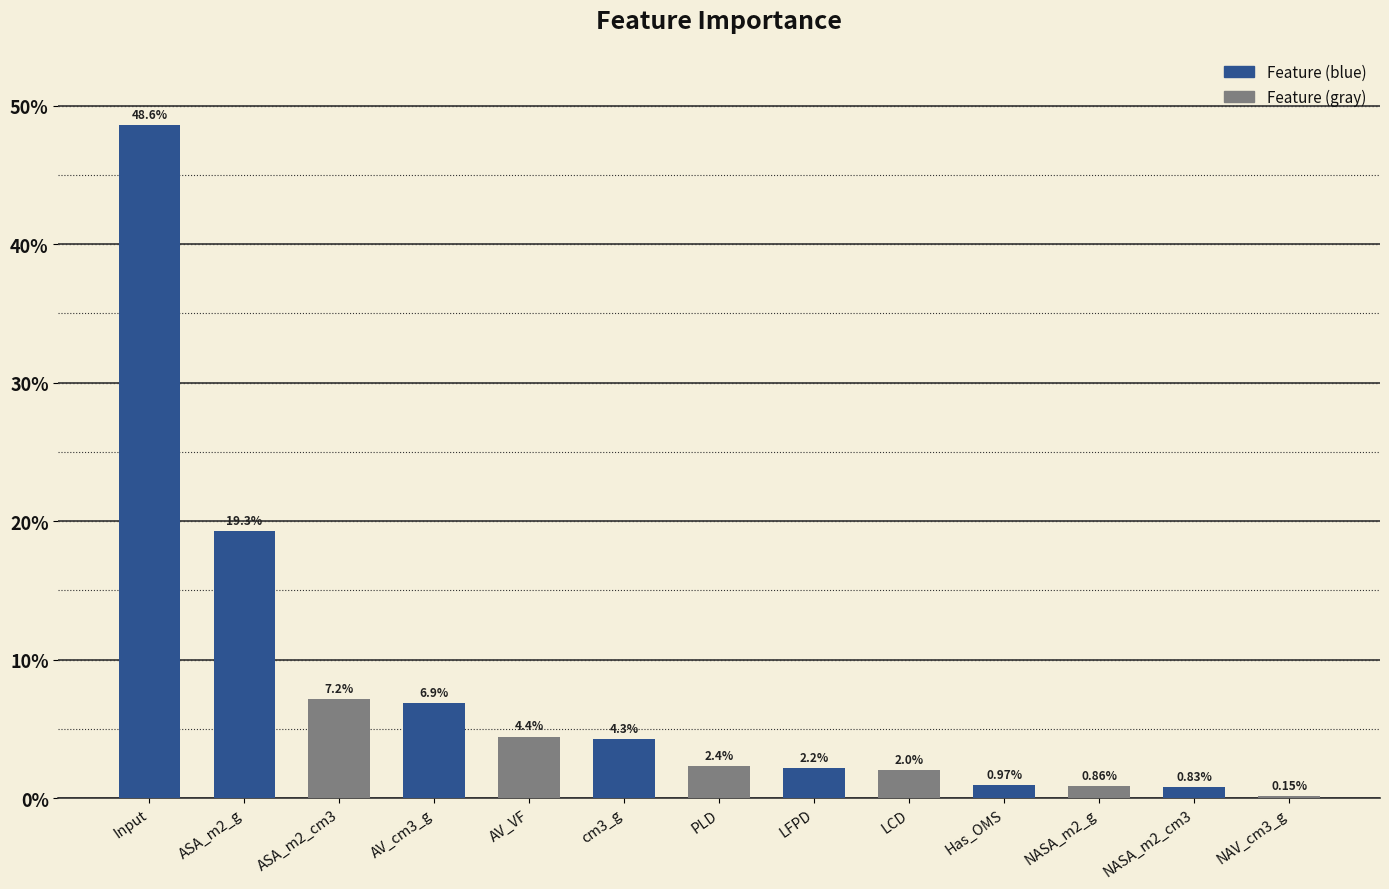

Which label corresponds to the largest value in the chart?

Input